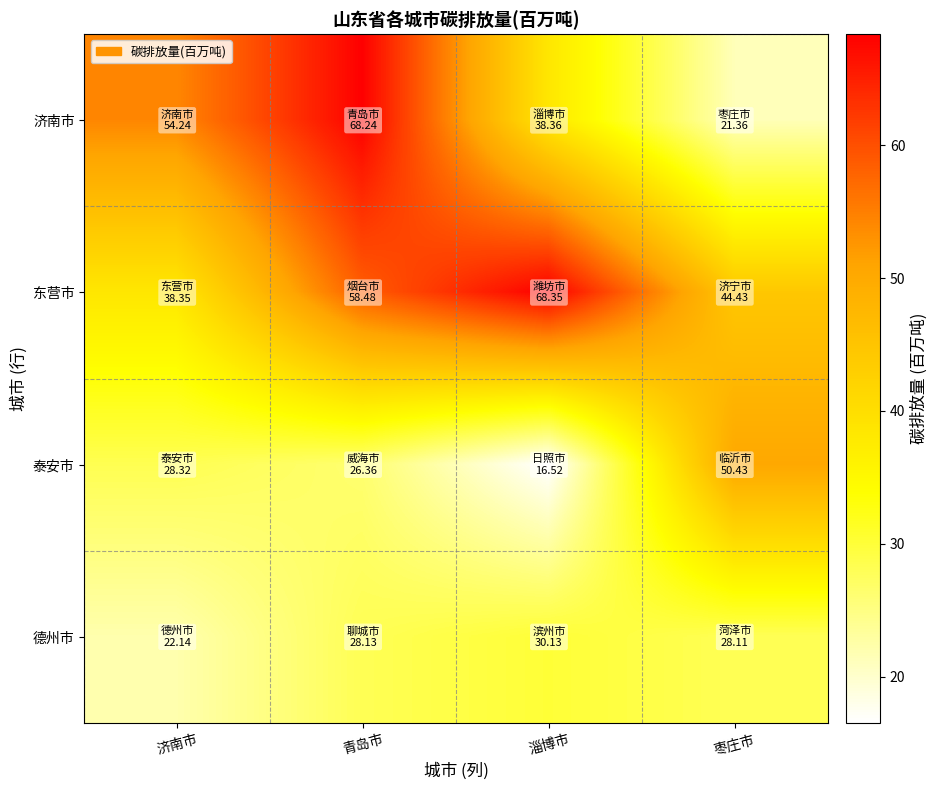

Reading left to right, extract all data points from this chart.

济南市: 济南市=54.2	青岛市=68.2	淄博市=38.4	枣庄市=21.4
东营市: 济南市=38.4	青岛市=58.5	淄博市=68.3	枣庄市=44.4
泰安市: 济南市=28.3	青岛市=26.4	淄博市=16.5	枣庄市=50.4
德州市: 济南市=22.1	青岛市=28.1	淄博市=30.1	枣庄市=28.1